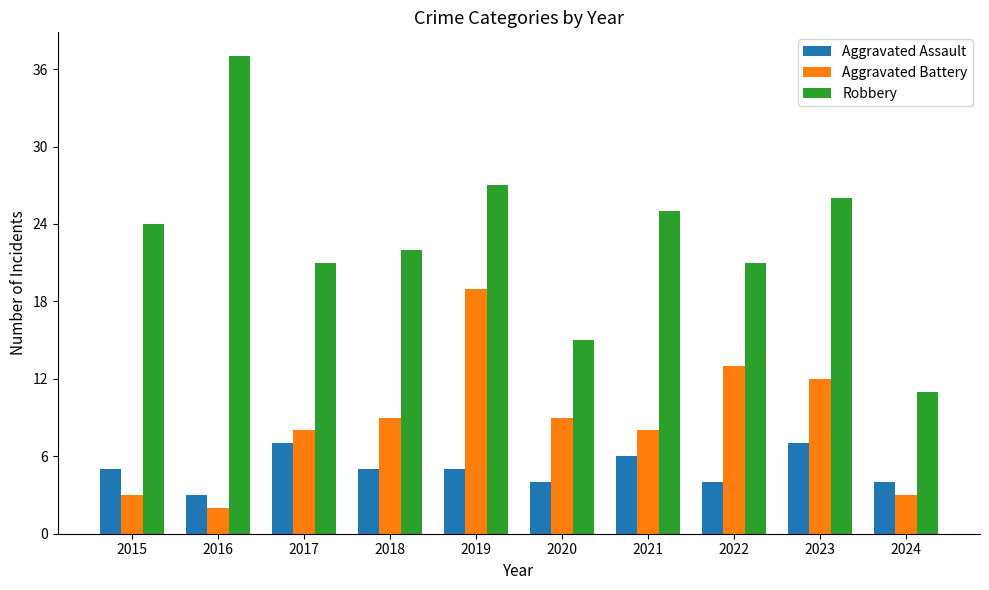

What is the difference between the highest and lowest values at 2022?

17